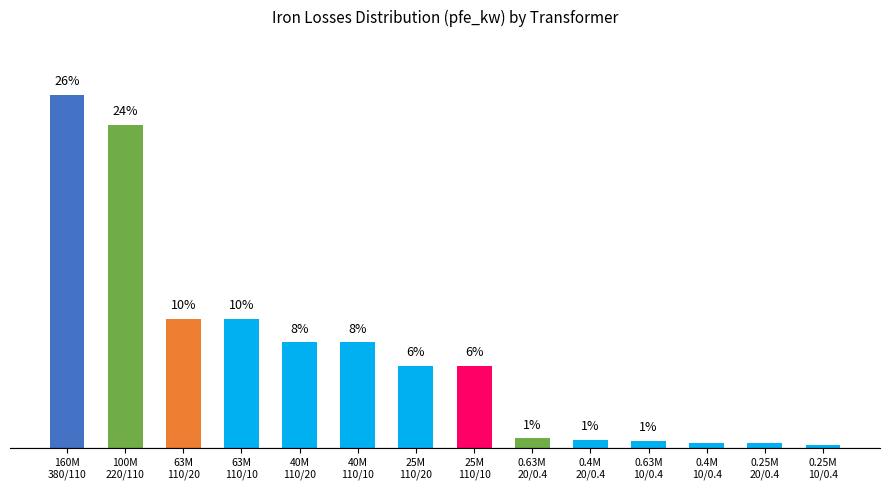

Does the chart contain any negative values?

No